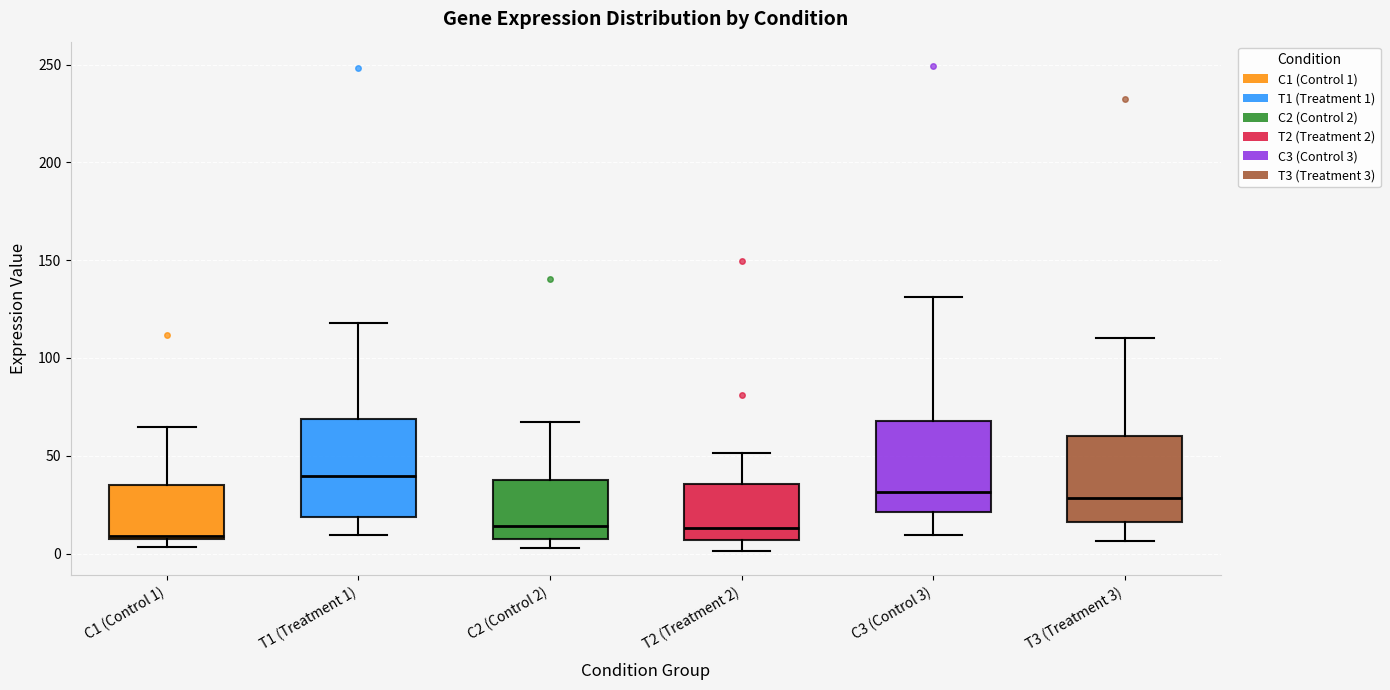

Reading left to right, transcribe this box plot: for each box, give where its median line is, the range the box spans, and where its two whiskers end, as read against the y-axis. The values are not printed on the chart, so give them approximately, as read against the axis.

C1 (Control 1): median 10, box 5 to 35, whiskers 5 (just below the box's lower edge) to 65
T1 (Treatment 1): median 40, box 20 to 70, whiskers 10 to 120
C2 (Control 2): median 15, box 5 to 40, whiskers 5 (just below the box's lower edge) to 65
T2 (Treatment 2): median 15, box 5 to 35, whiskers 0 to 50
C3 (Control 3): median 30, box 20 to 70, whiskers 10 to 130
T3 (Treatment 3): median 30, box 15 to 60, whiskers 5 to 110